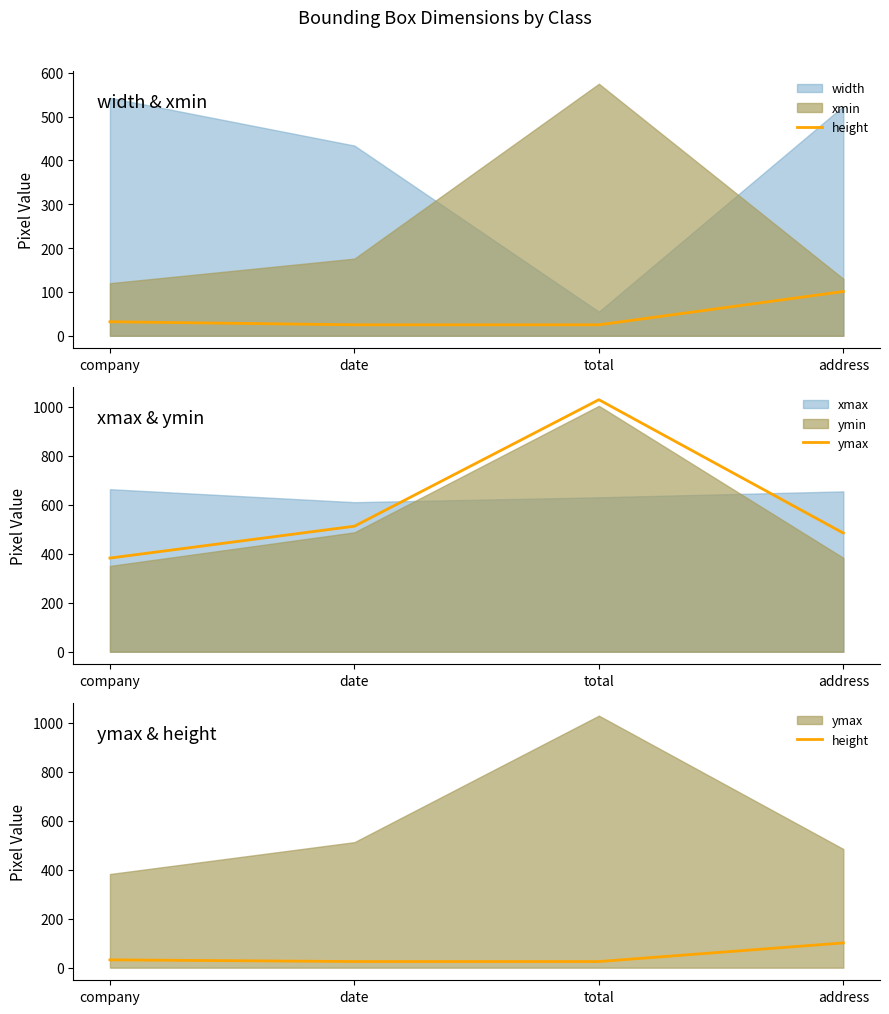

True or false: height and ymax intersect in this chart.

False